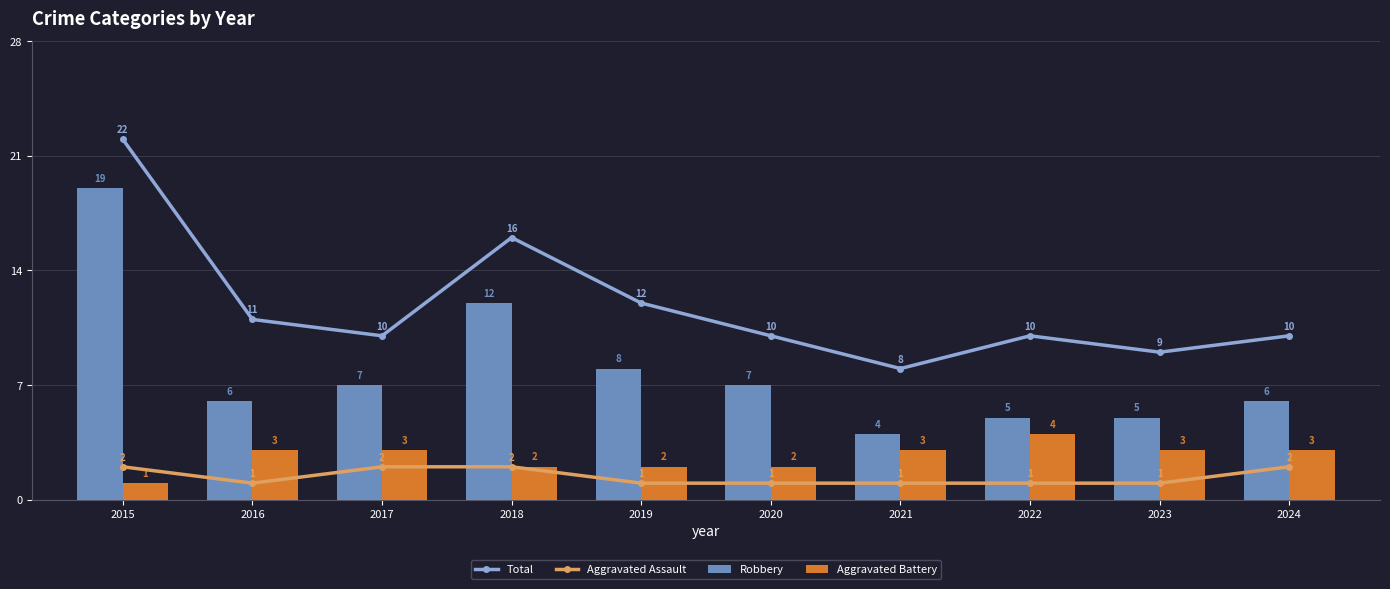

What is the difference between the Aggravated Battery values at 2024 and 2022?

1